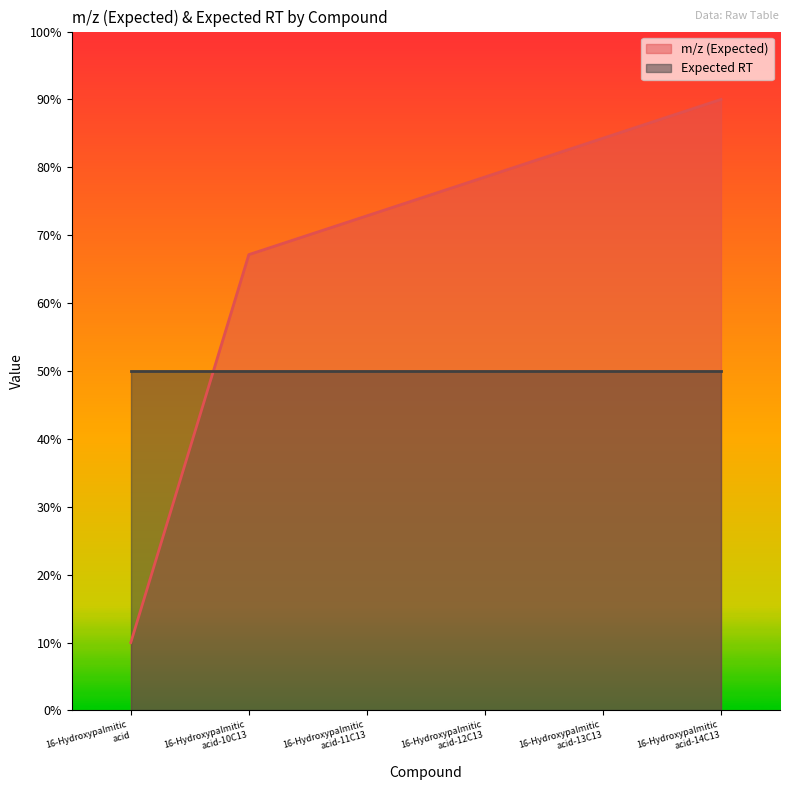

Does the chart display data point markers on the line(s)?

No